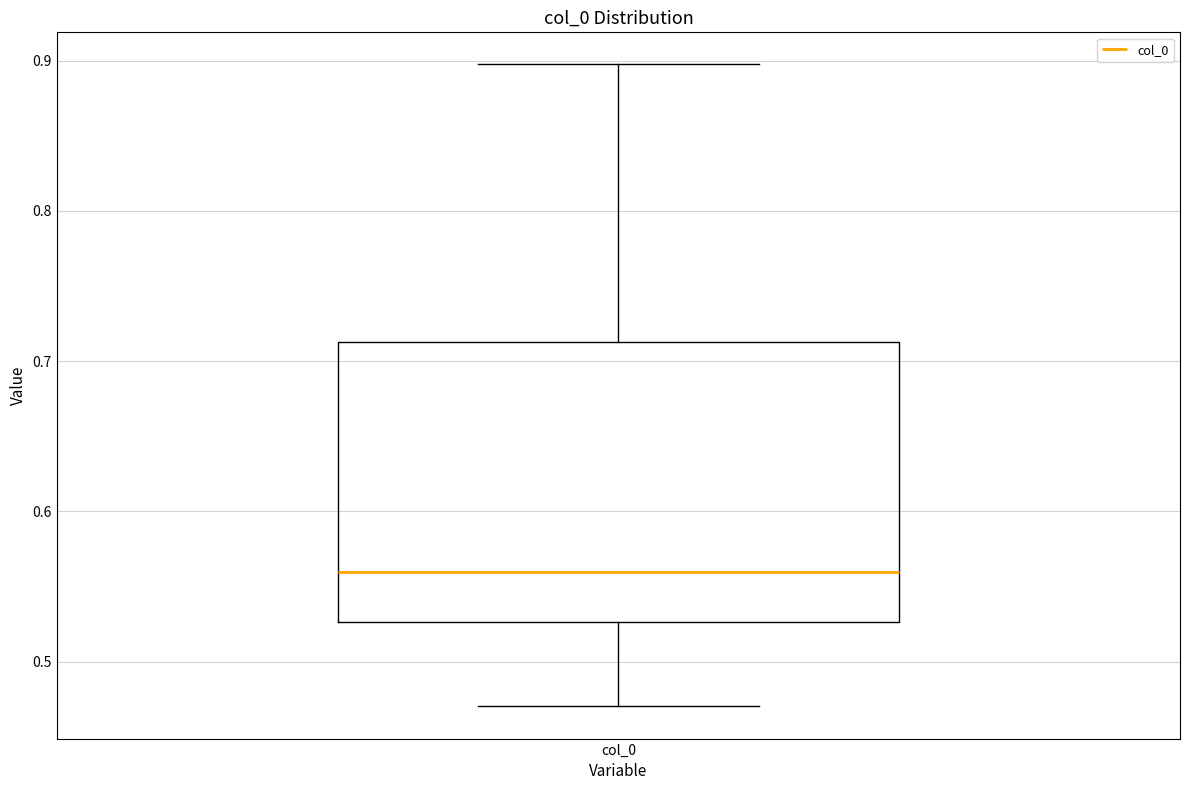

Where does the lower whisker of the box for col_0 end on the y-axis? The values are not printed on the chart, so give them approximately, as read against the axis.

0.47